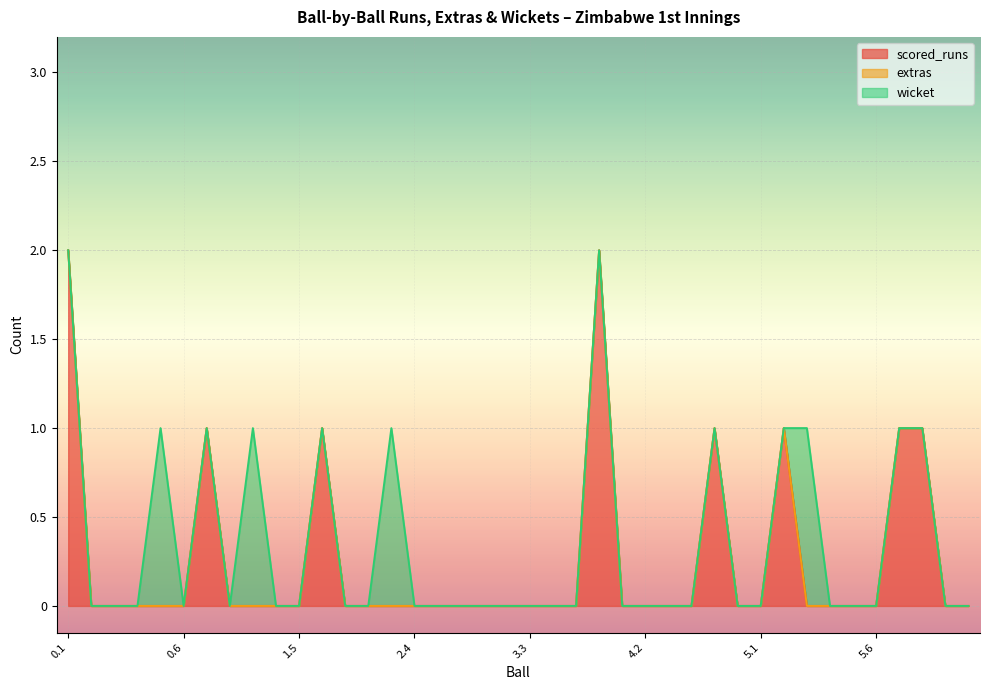

Which series changed the most between 3.3 and 5.2?

scored_runs